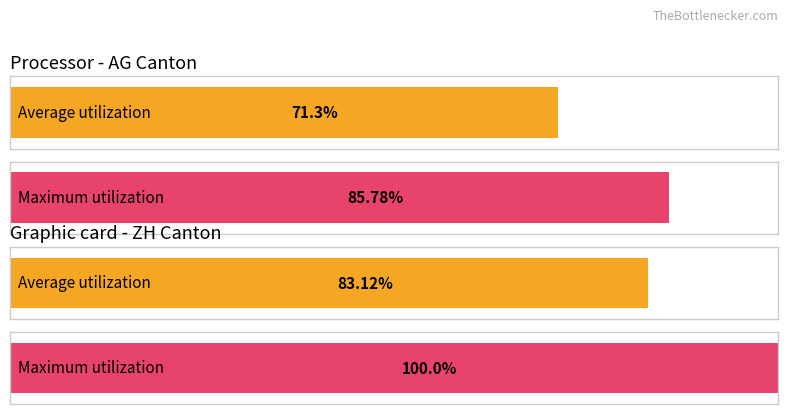

What is the label of the 1st bar from the right?

ZH